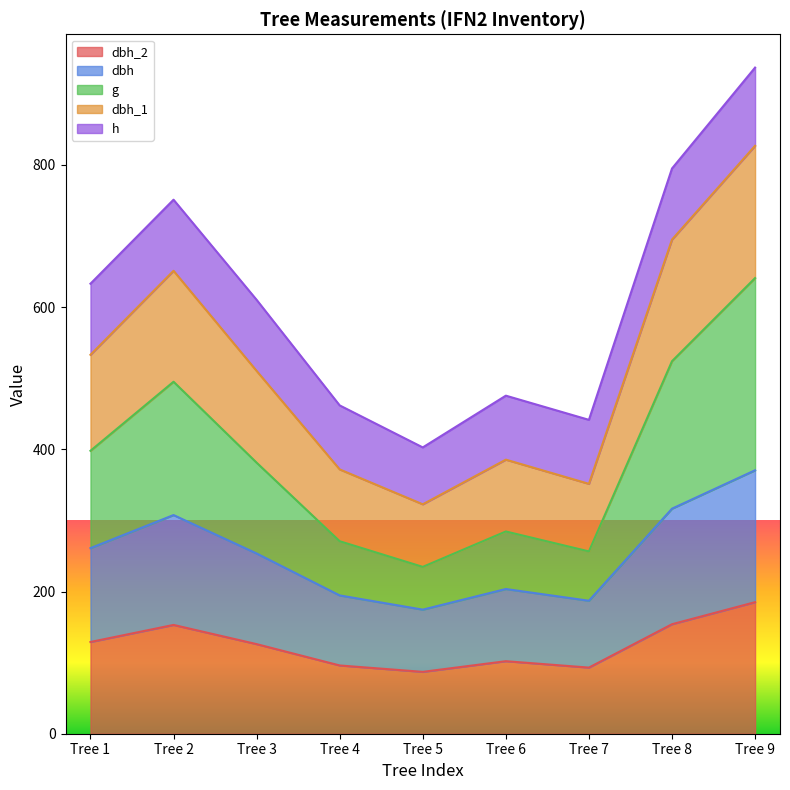

What is the total value across all series at Tree 2?

751.0